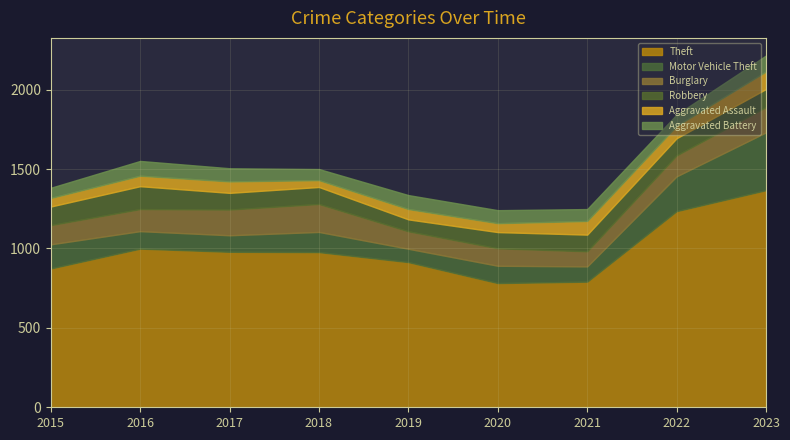

At how many categories does at least one series exceed 390?

9